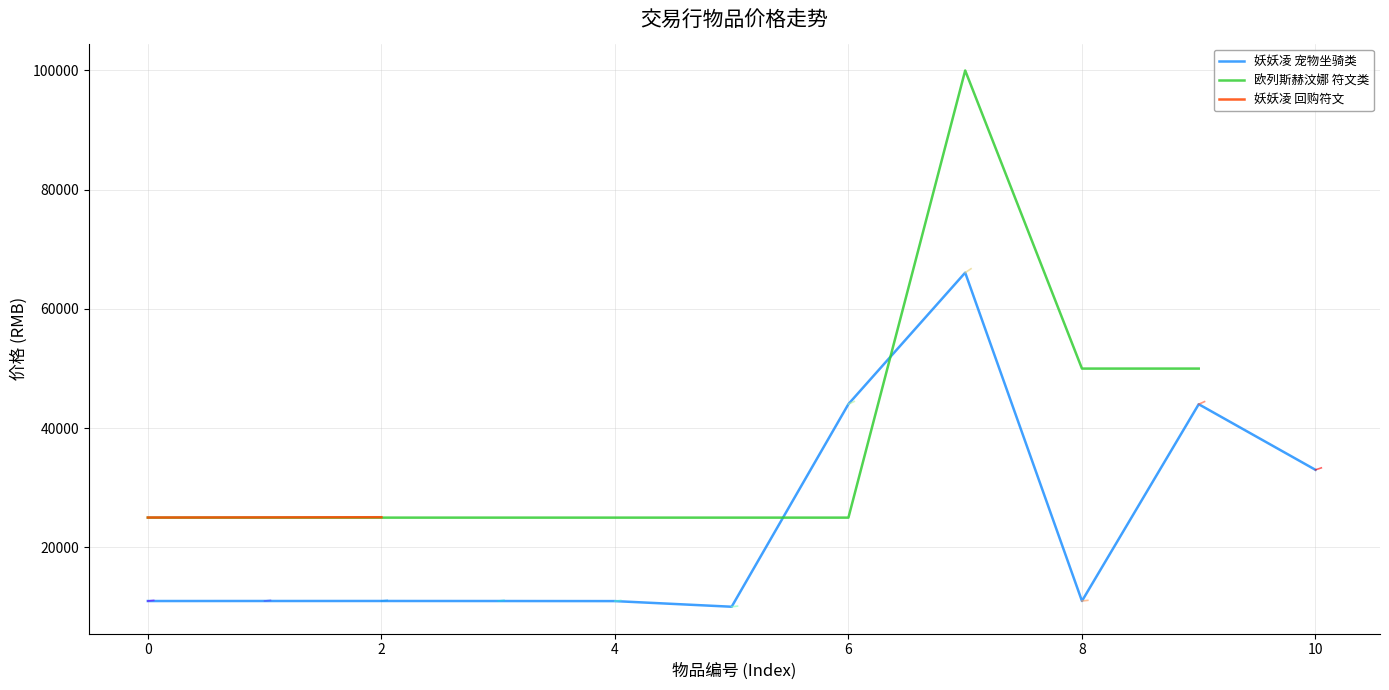

Is this an area chart (filled region under the line)?

No